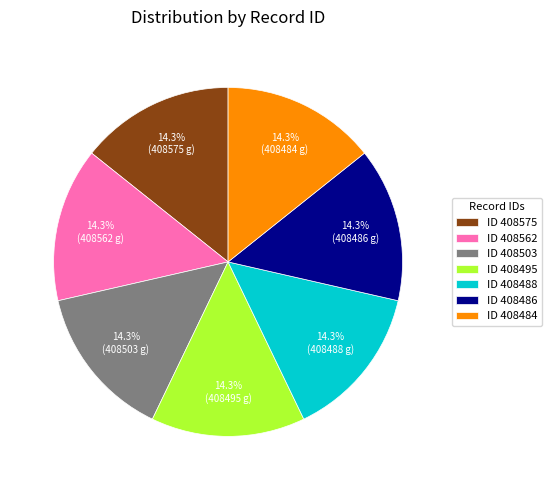

How much of the chart is everything except ID 408495?

85.7%